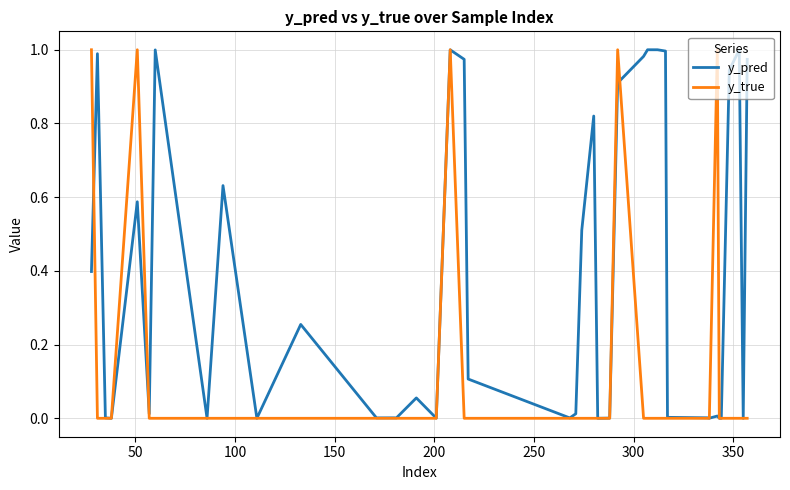

Does the chart have visible grid lines?

Yes